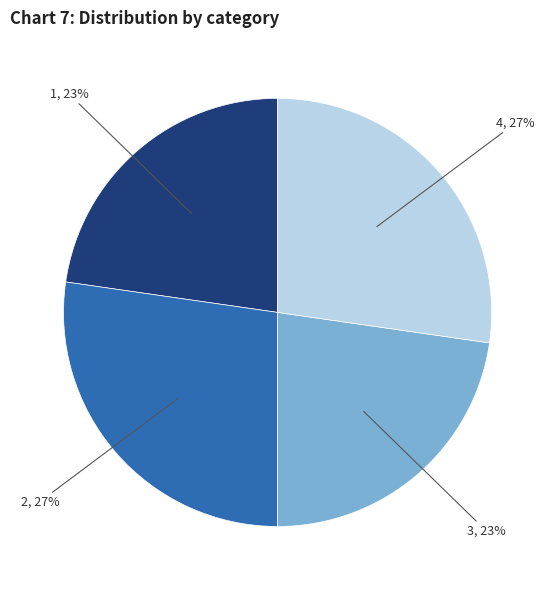

To the nearest percent, what portion does 2 represent?

27%